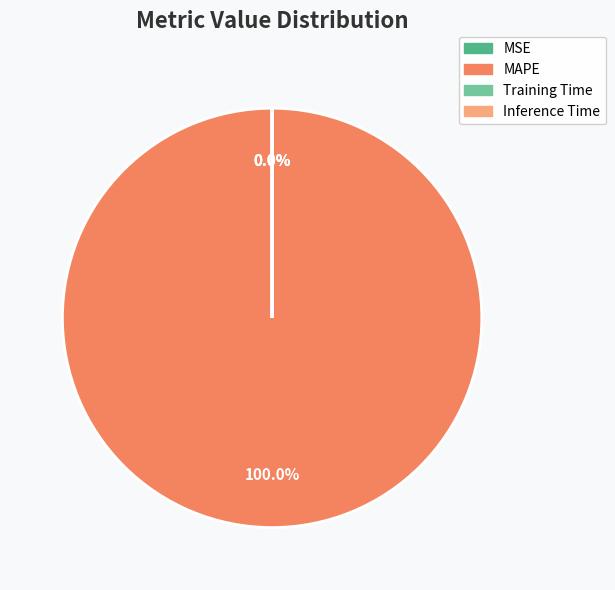

Does MSE account for over 50% of the chart?

No